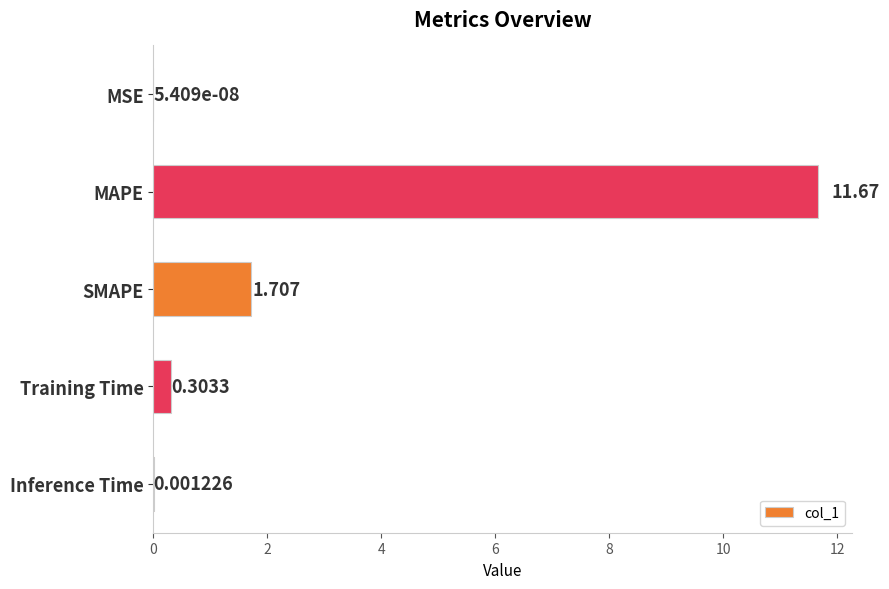

Which category has the highest value across all series?

MAPE